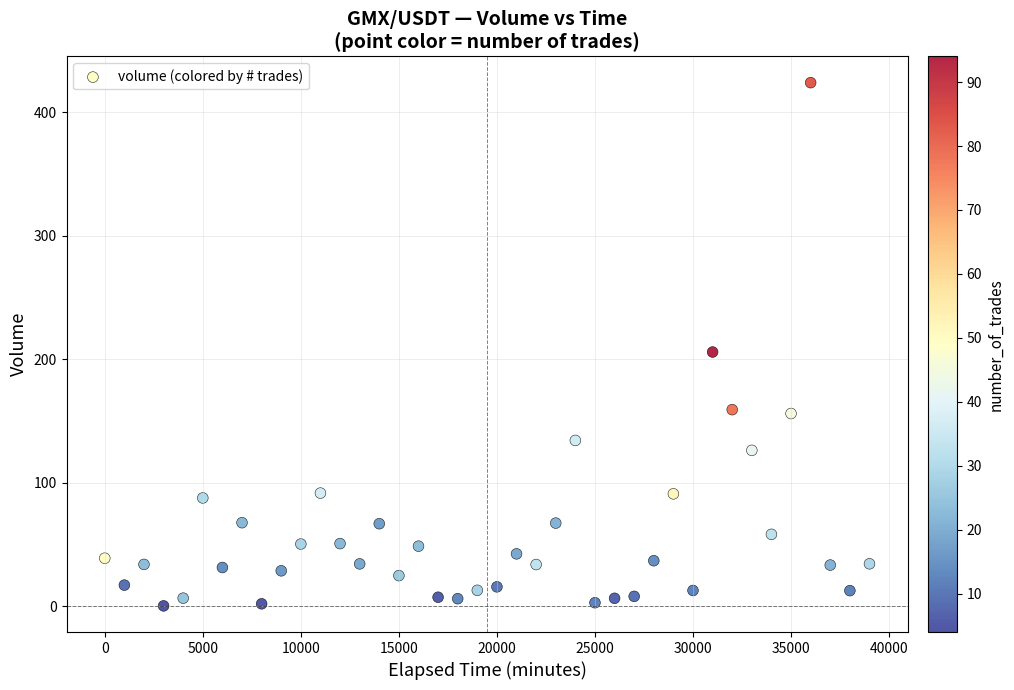

What is the range of X values (max minus min)?

39000.0